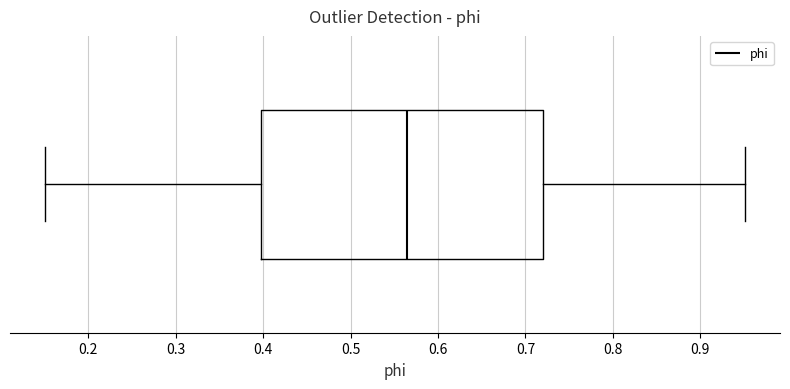

Where is the left edge of the box on the x-axis? The values are not printed on the chart, so give them approximately, as read against the axis.

0.40